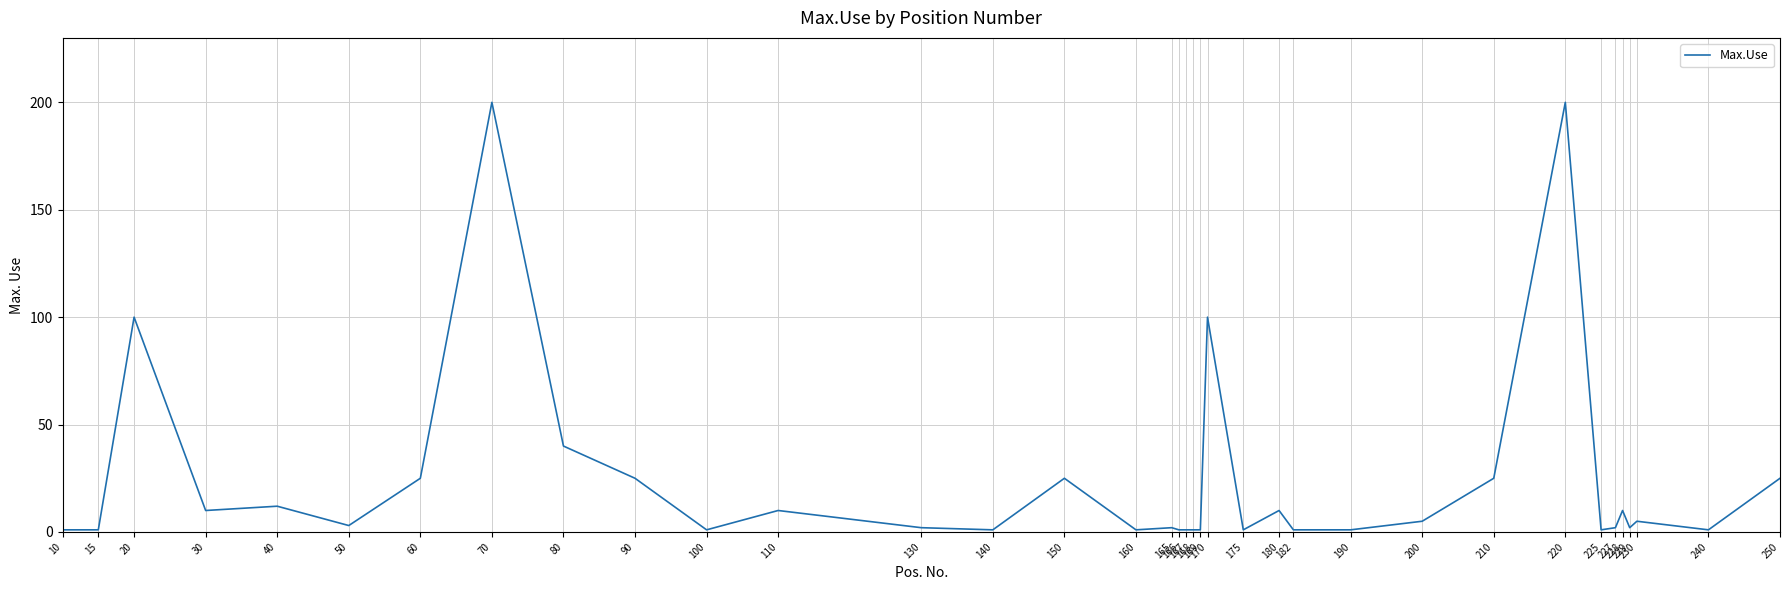

Rank the categories by value from highest to lowest.

70, 220, 20, 170, 80, 60, 90, 150, 210, 250, 40, 30, 110, 180, 228, 200, 230, 50, 130, 165, 227, 229, 10, 15, 100, 140, 160, 166, 167, 168, 169, 175, 182, 190, 225, 240